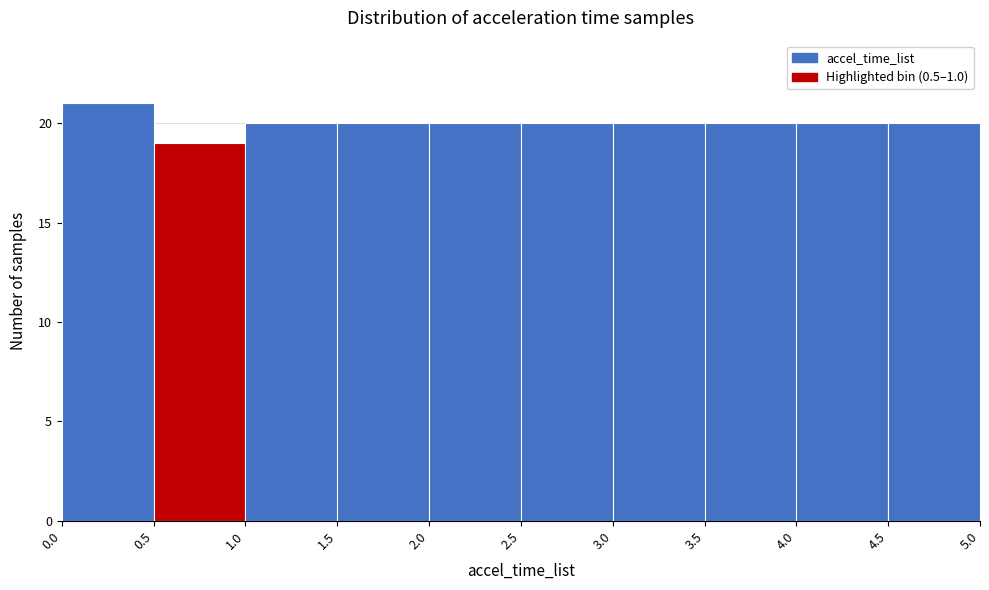

Reading left to right, transcribe this chart: for each bar, give the range it covers on the x-axis and its height. The values are not printed on the chart, so give them approximately, as read against the axis.

0.0 to 0.5: 21
0.5 to 1.0: 19
1.0 to 1.5: 20
1.5 to 2.0: 20
2.0 to 2.5: 20
2.5 to 3.0: 20
3.0 to 3.5: 20
3.5 to 4.0: 20
4.0 to 4.5: 20
4.5 to 5.0: 20